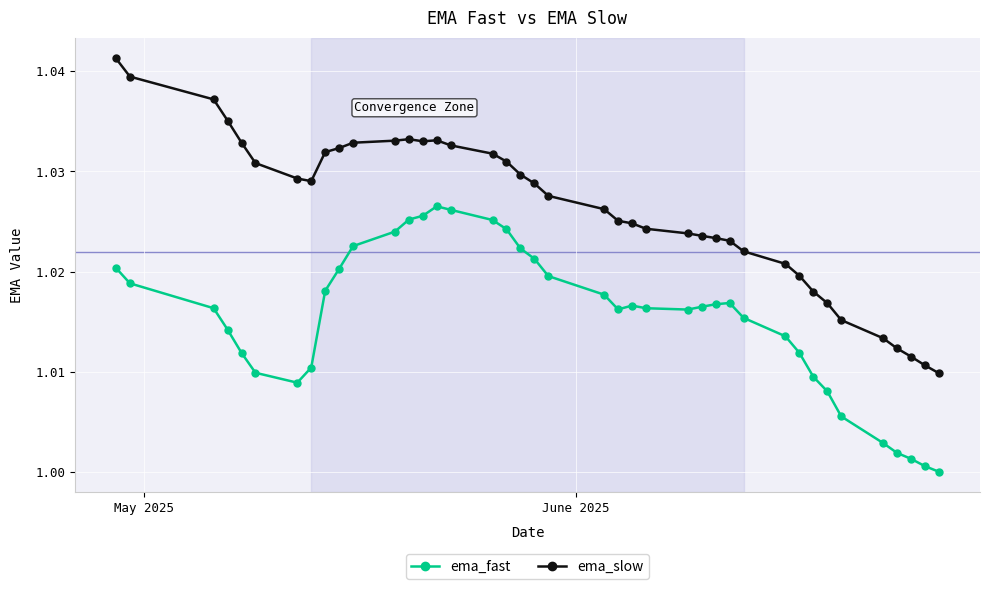

True or false: ema_slow and ema_fast intersect in this chart.

False